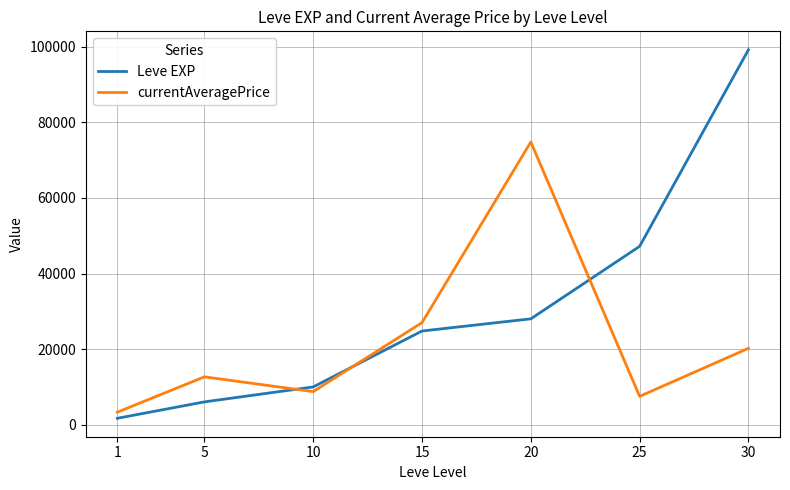

Where do currentAveragePrice and Leve EXP first cross each other?

5 and 10